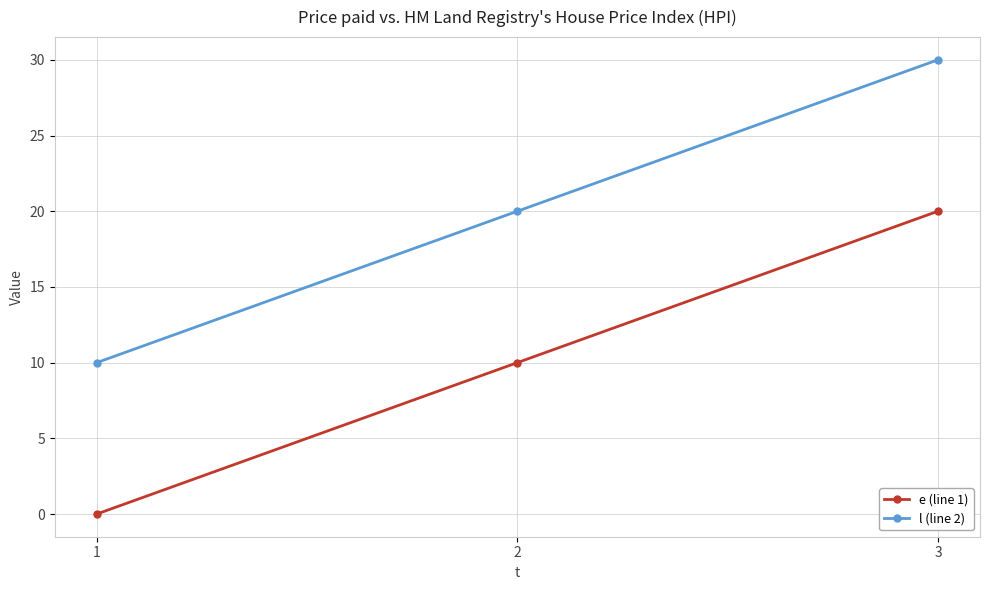

Is the value of l (line 2) at 3 greater than the value of e (line 1) at 2?

Yes